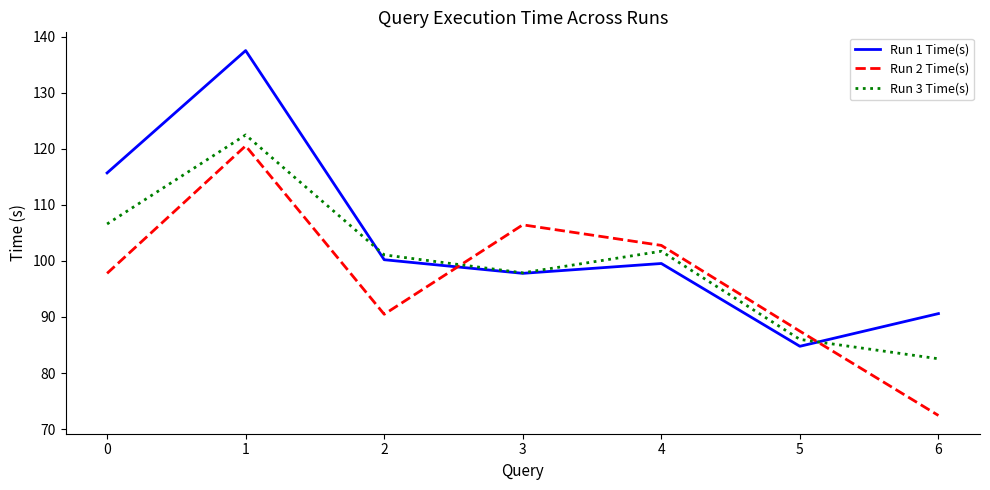

Does the chart have visible grid lines?

No